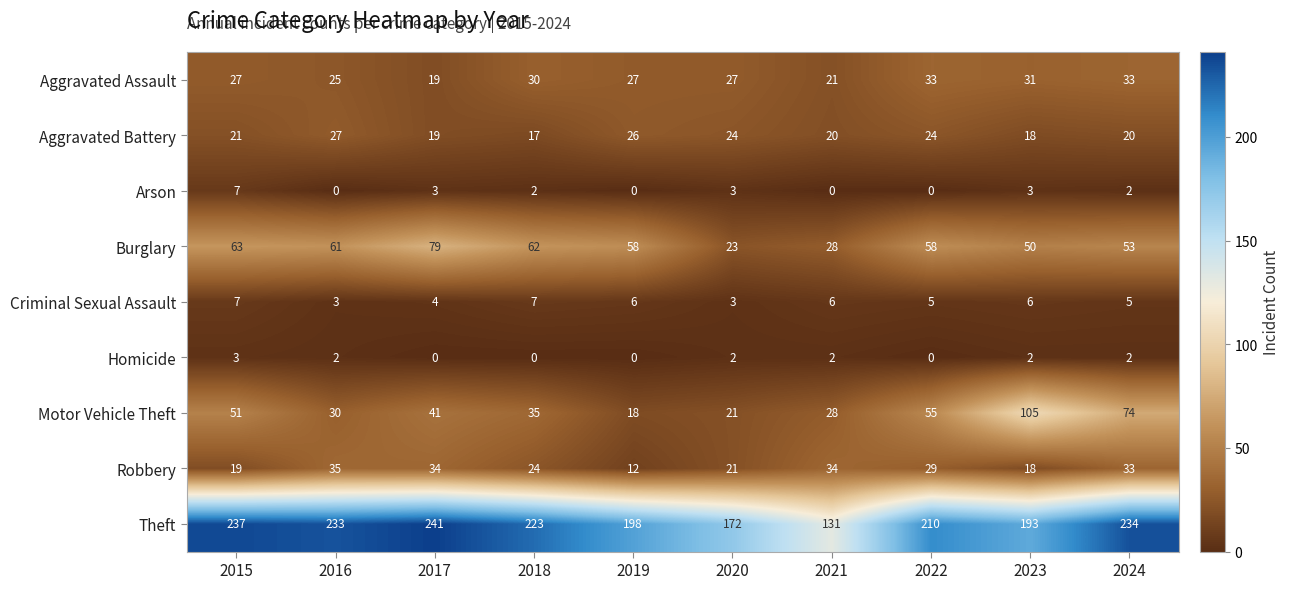

Which series has the largest range (max minus min)?

Theft